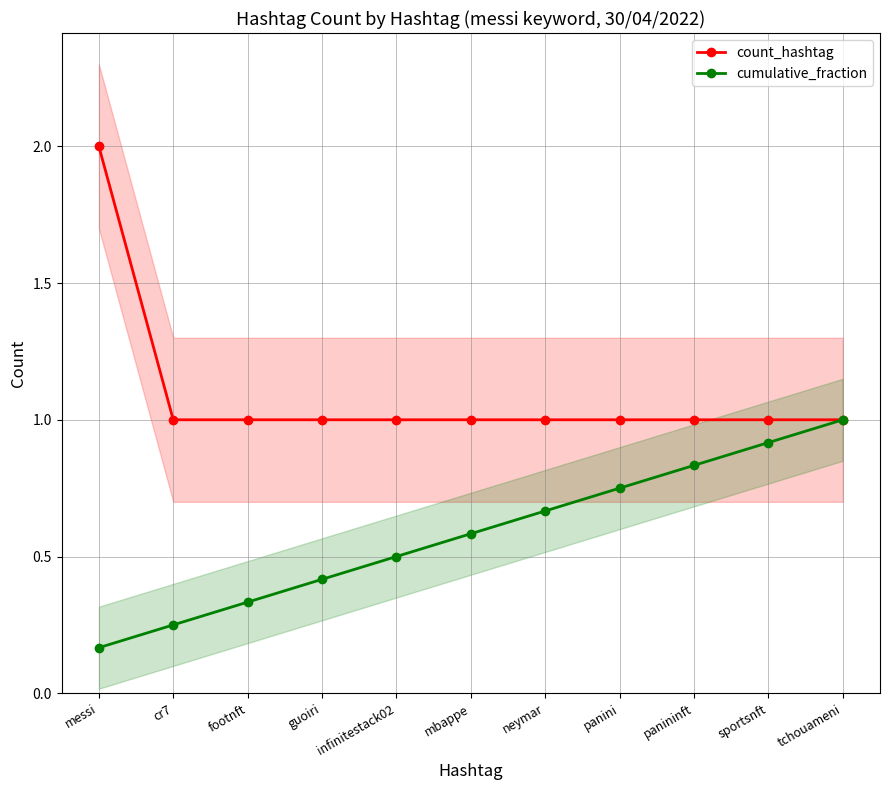

Rank the series at guoiri from highest to lowest value.

count_hashtag, cumulative_fraction